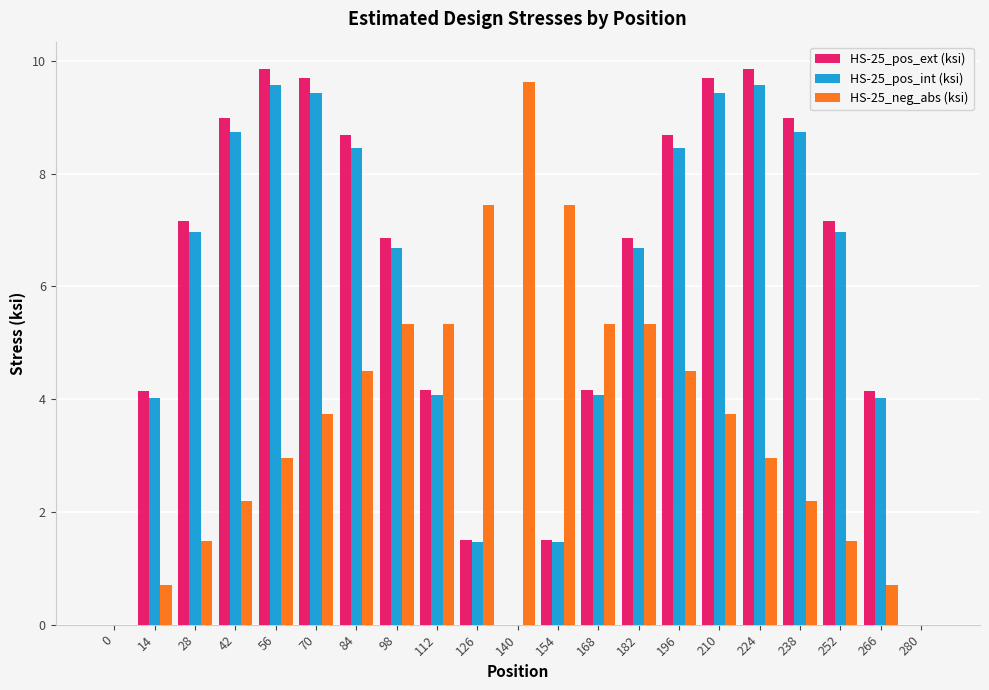

Is the value of HS-25_pos_ext (ksi) at 98 greater than the value of HS-25_neg_abs (ksi) at 266?

Yes